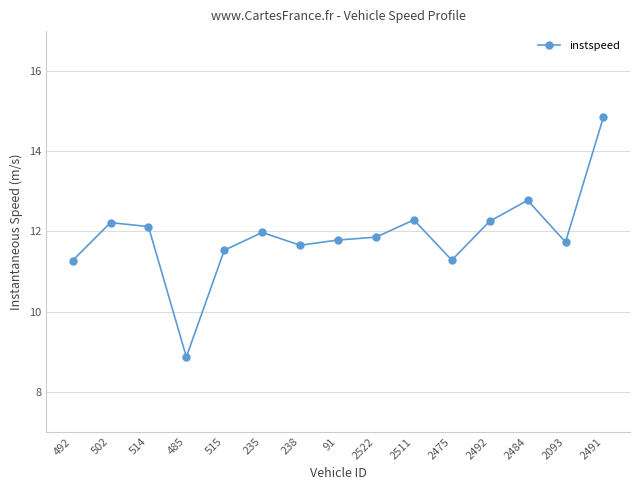

What is the ratio of the value at 2511 to the value at 91?

1.0